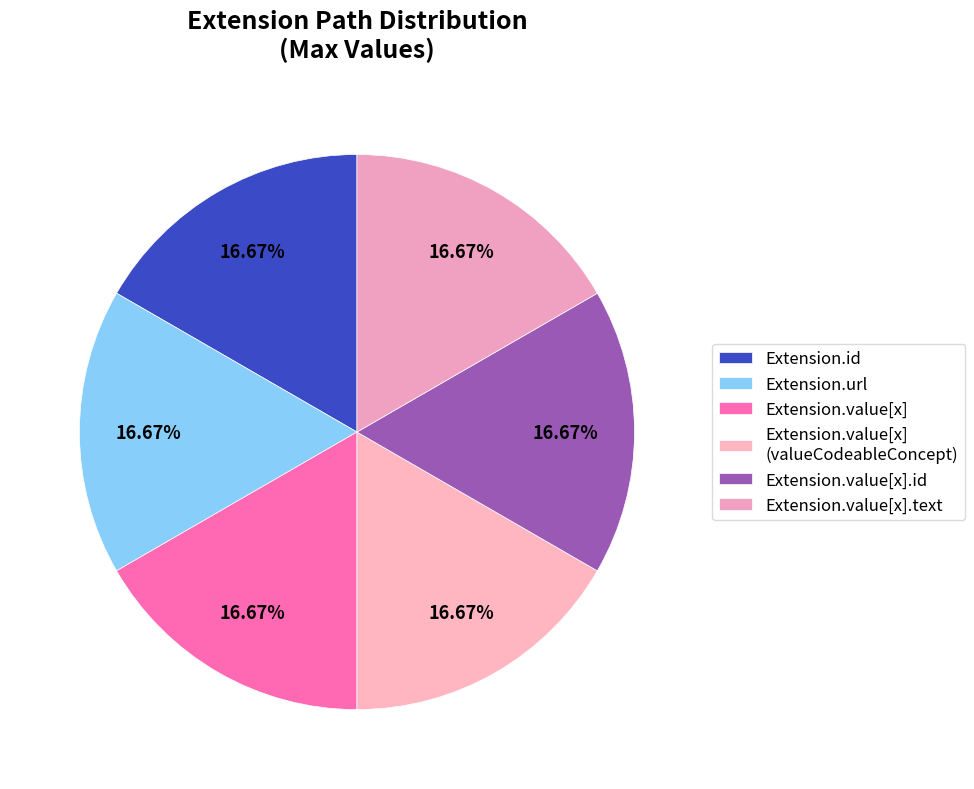

How many segments does this pie chart have?

6